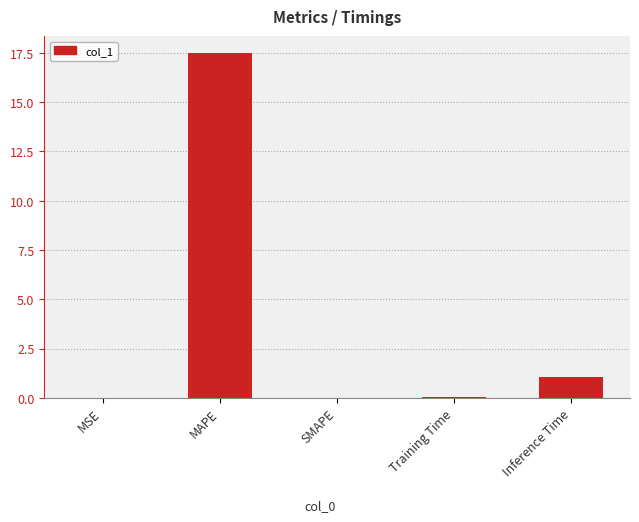

What is the change in value from MAPE to SMAPE?

-17.5